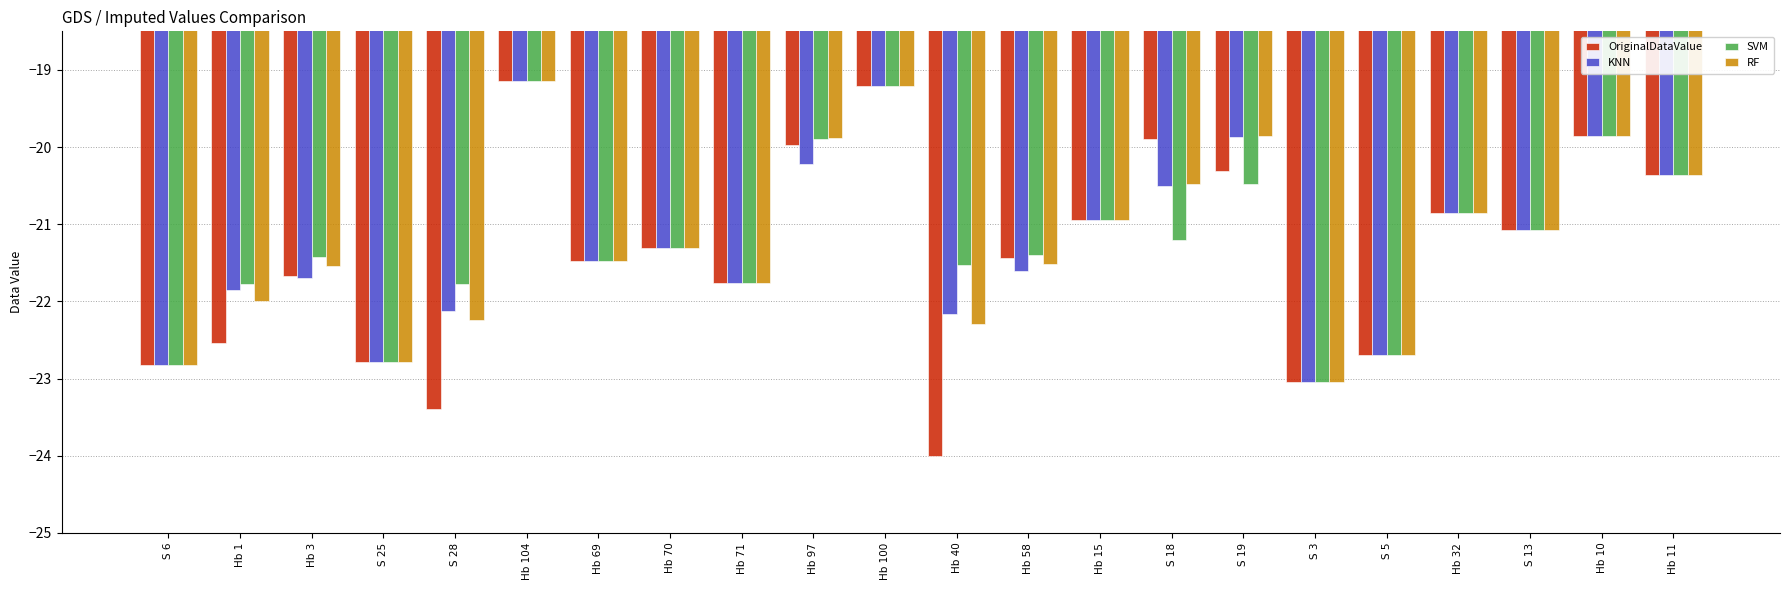

Between Hb 69 and S 18, which series saw the biggest shift?

OriginalDataValue